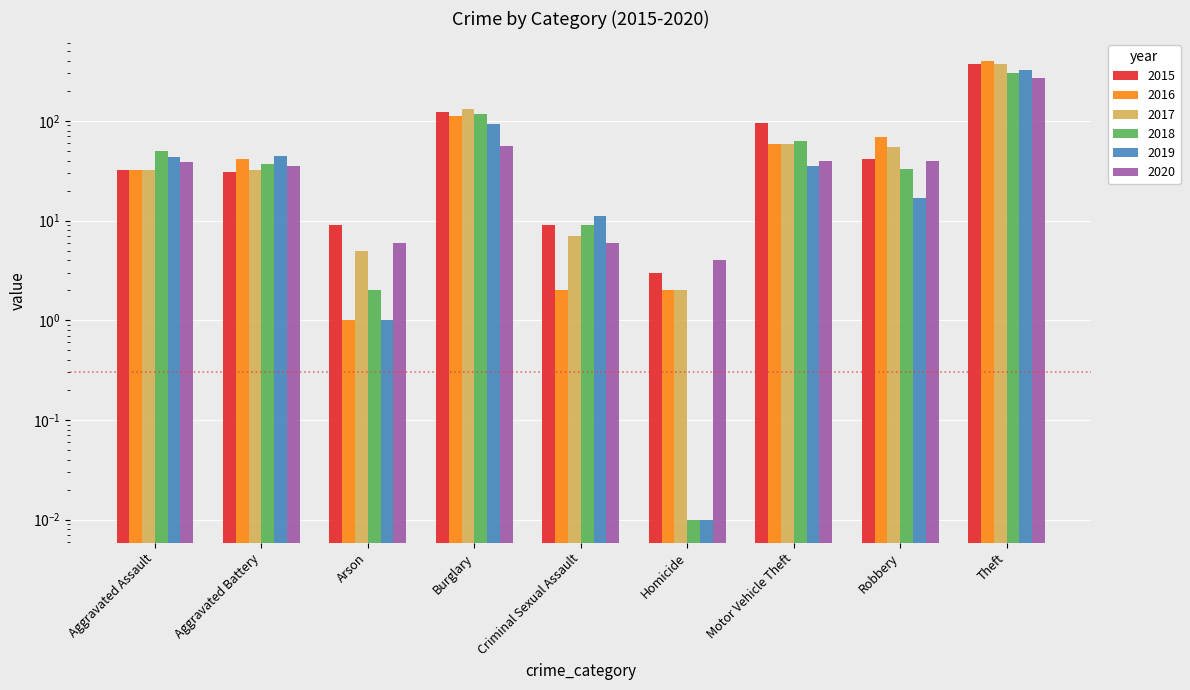

Are the bars horizontal?

No